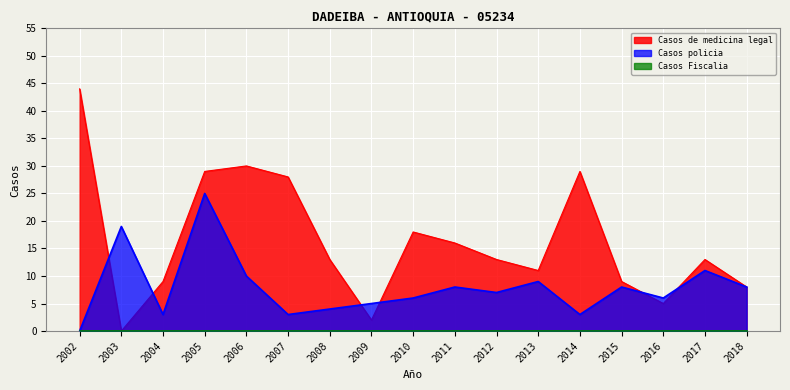

At which category does Casos de medicina legal reach its first local valley?

2003